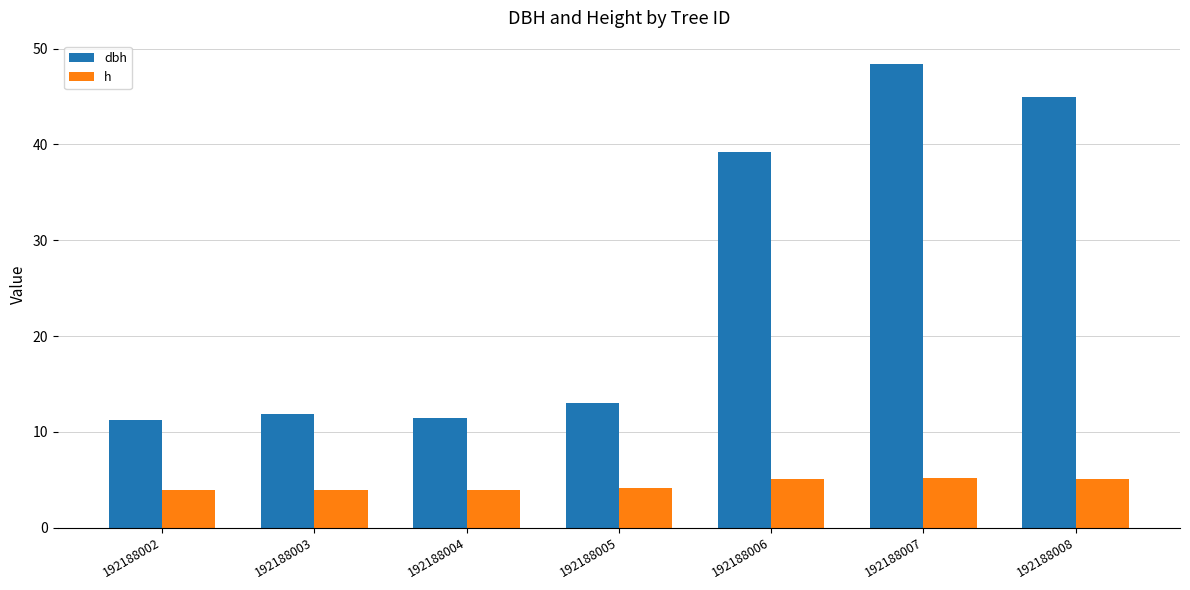

How many series are shown in this chart?

2